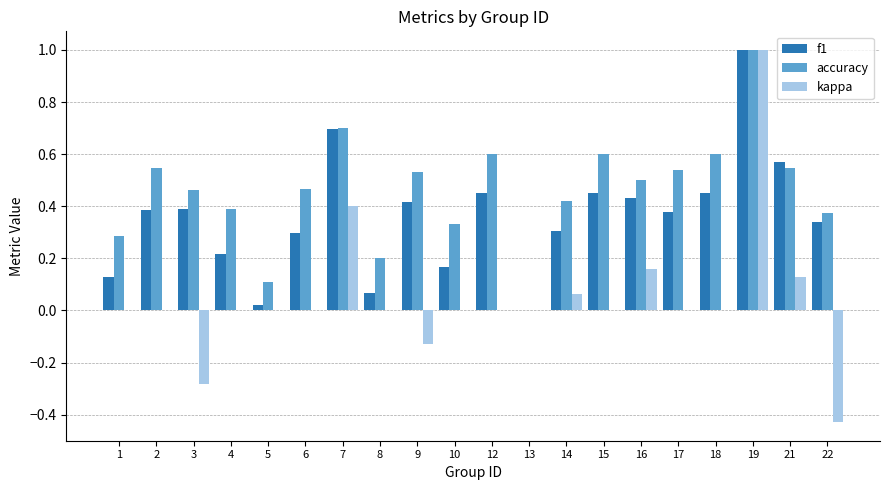

What is the total value across all series at 14?

0.8